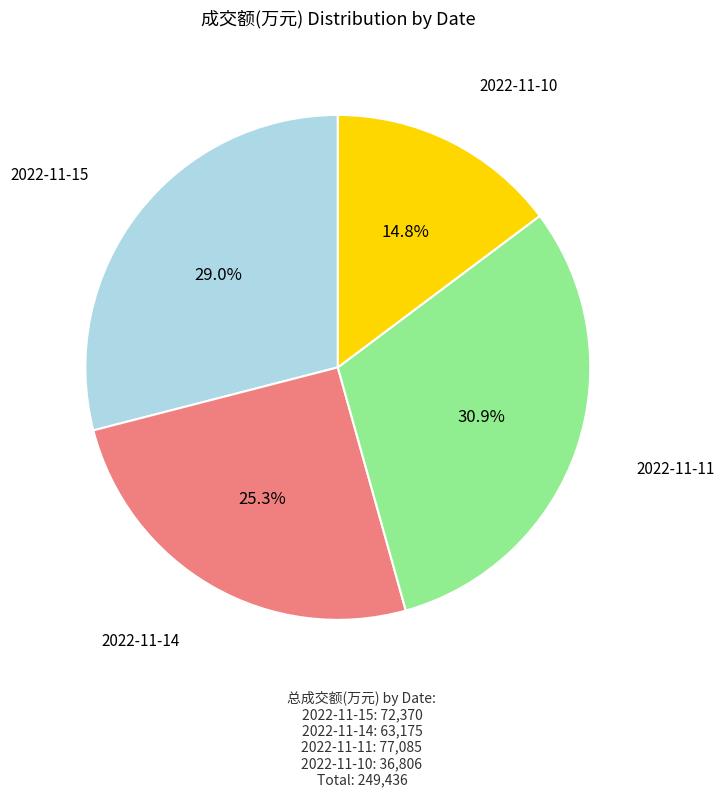

Is there a majority slice in this chart?

No